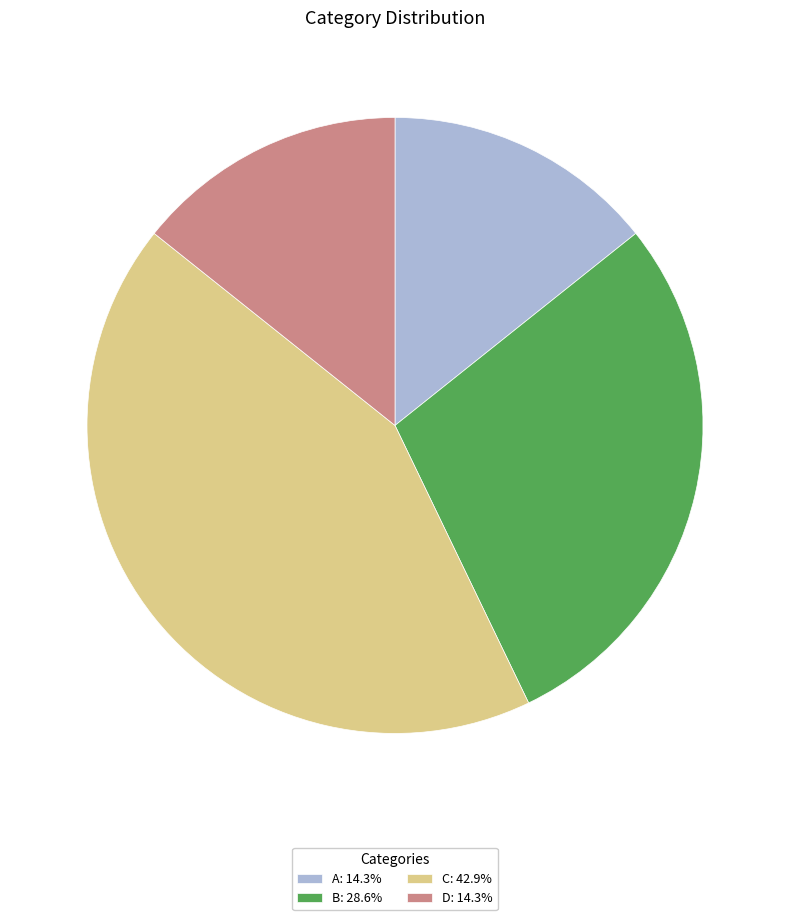

What is the ratio of the value at B to the value at A?

2.0